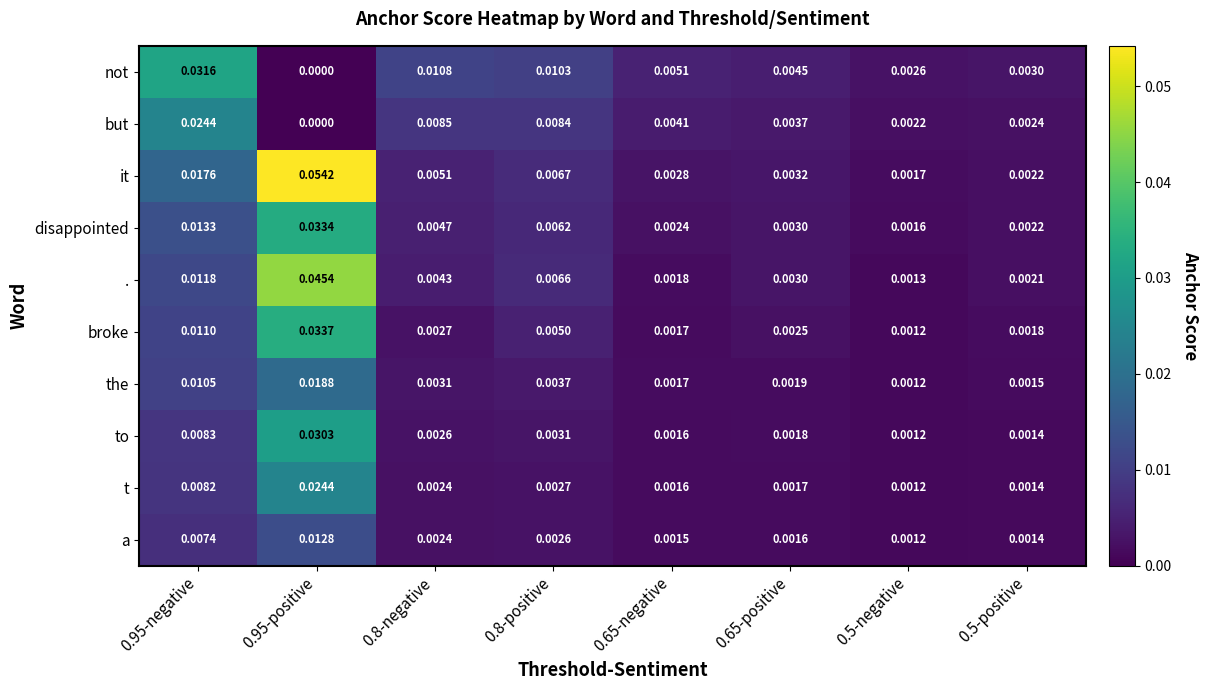

Which series has the largest range (max minus min)?

it